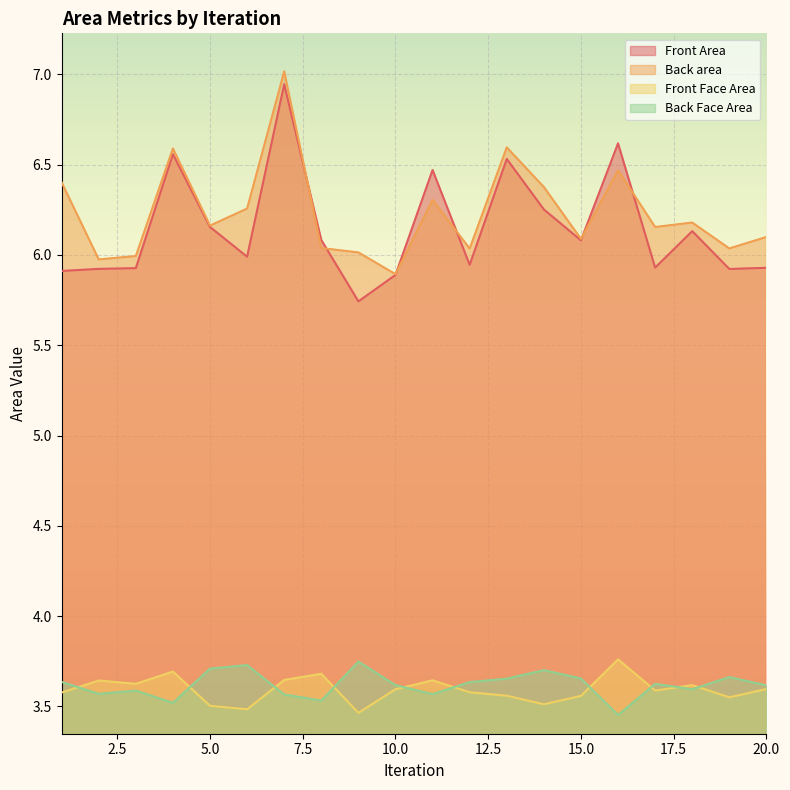

At which category does Front Face Area reach its first local peak?

2